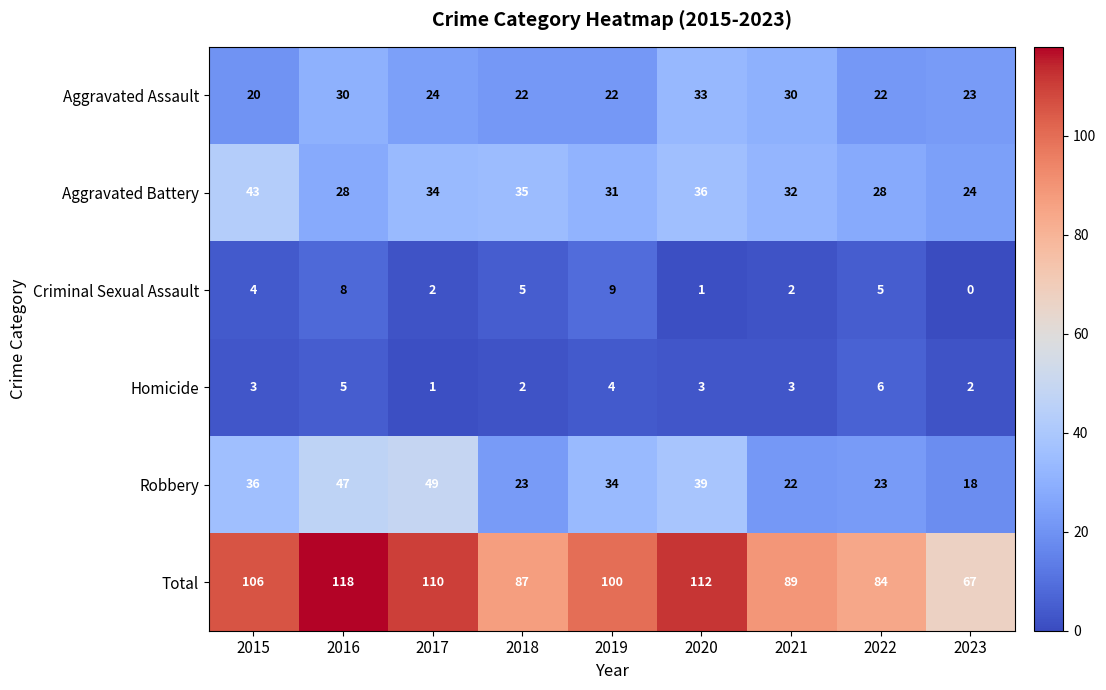

What is the sum of the Aggravated Assault values at 2021 and 2015?

50